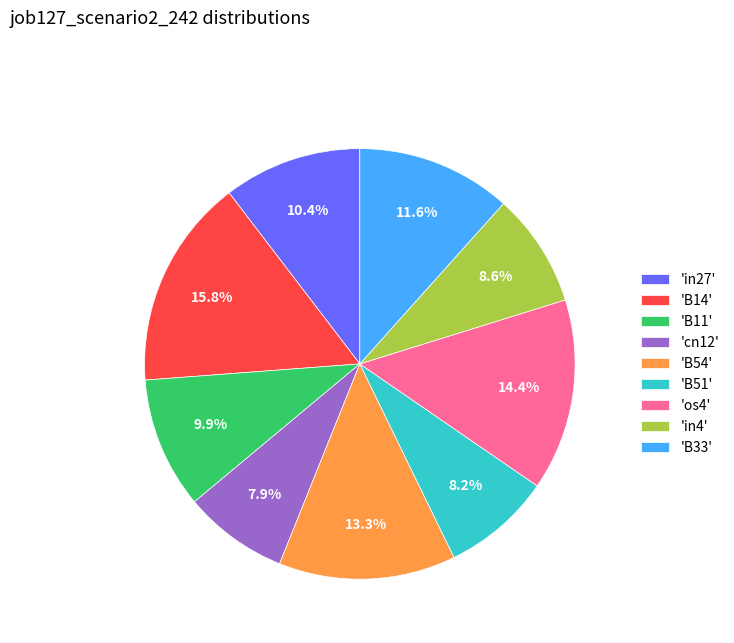

Which category has the biggest portion of the pie?

'B14'